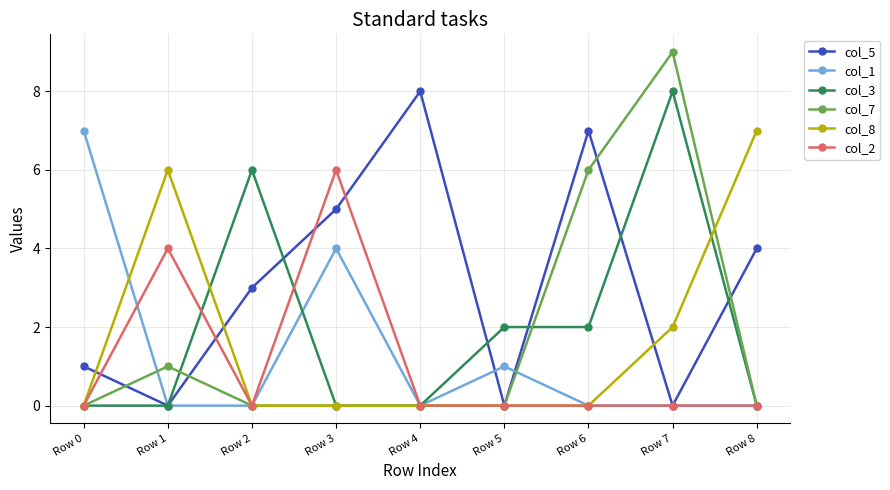

Reading left to right, what are all the values shown in this chart?

col_5: Row 0=1	Row 1=0	Row 2=3	Row 3=5	Row 4=8	Row 5=0	Row 6=7	Row 7=0	Row 8=4
col_1: Row 0=7	Row 1=0	Row 2=0	Row 3=4	Row 4=0	Row 5=1	Row 6=0	Row 7=0	Row 8=0
col_3: Row 0=0	Row 1=0	Row 2=6	Row 3=0	Row 4=0	Row 5=2	Row 6=2	Row 7=8	Row 8=0
col_7: Row 0=0	Row 1=1	Row 2=0	Row 3=0	Row 4=0	Row 5=0	Row 6=6	Row 7=9	Row 8=0
col_8: Row 0=0	Row 1=6	Row 2=0	Row 3=0	Row 4=0	Row 5=0	Row 6=0	Row 7=2	Row 8=7
col_2: Row 0=0	Row 1=4	Row 2=0	Row 3=6	Row 4=0	Row 5=0	Row 6=0	Row 7=0	Row 8=0